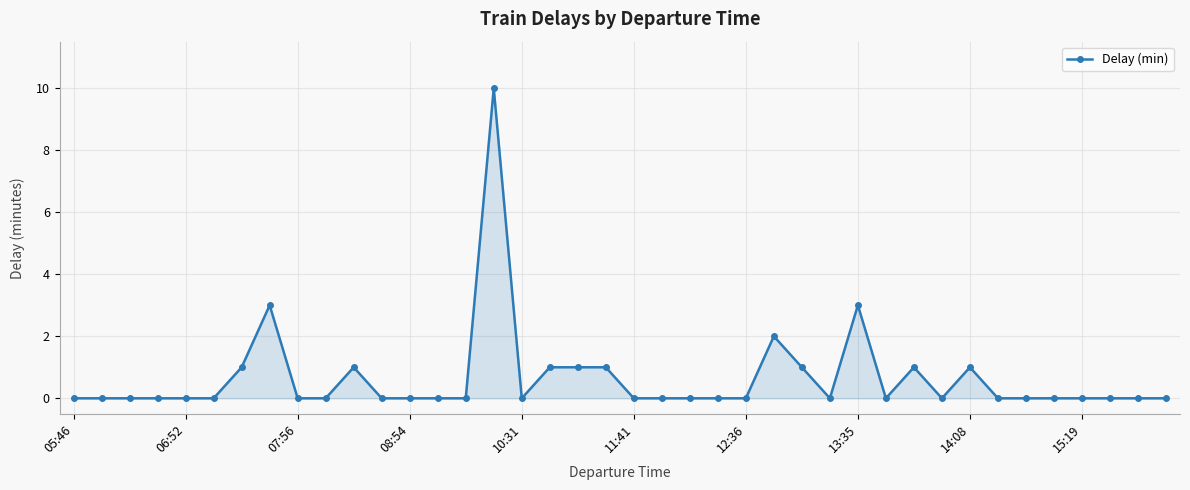

What is the difference between the maximum and minimum values?

10